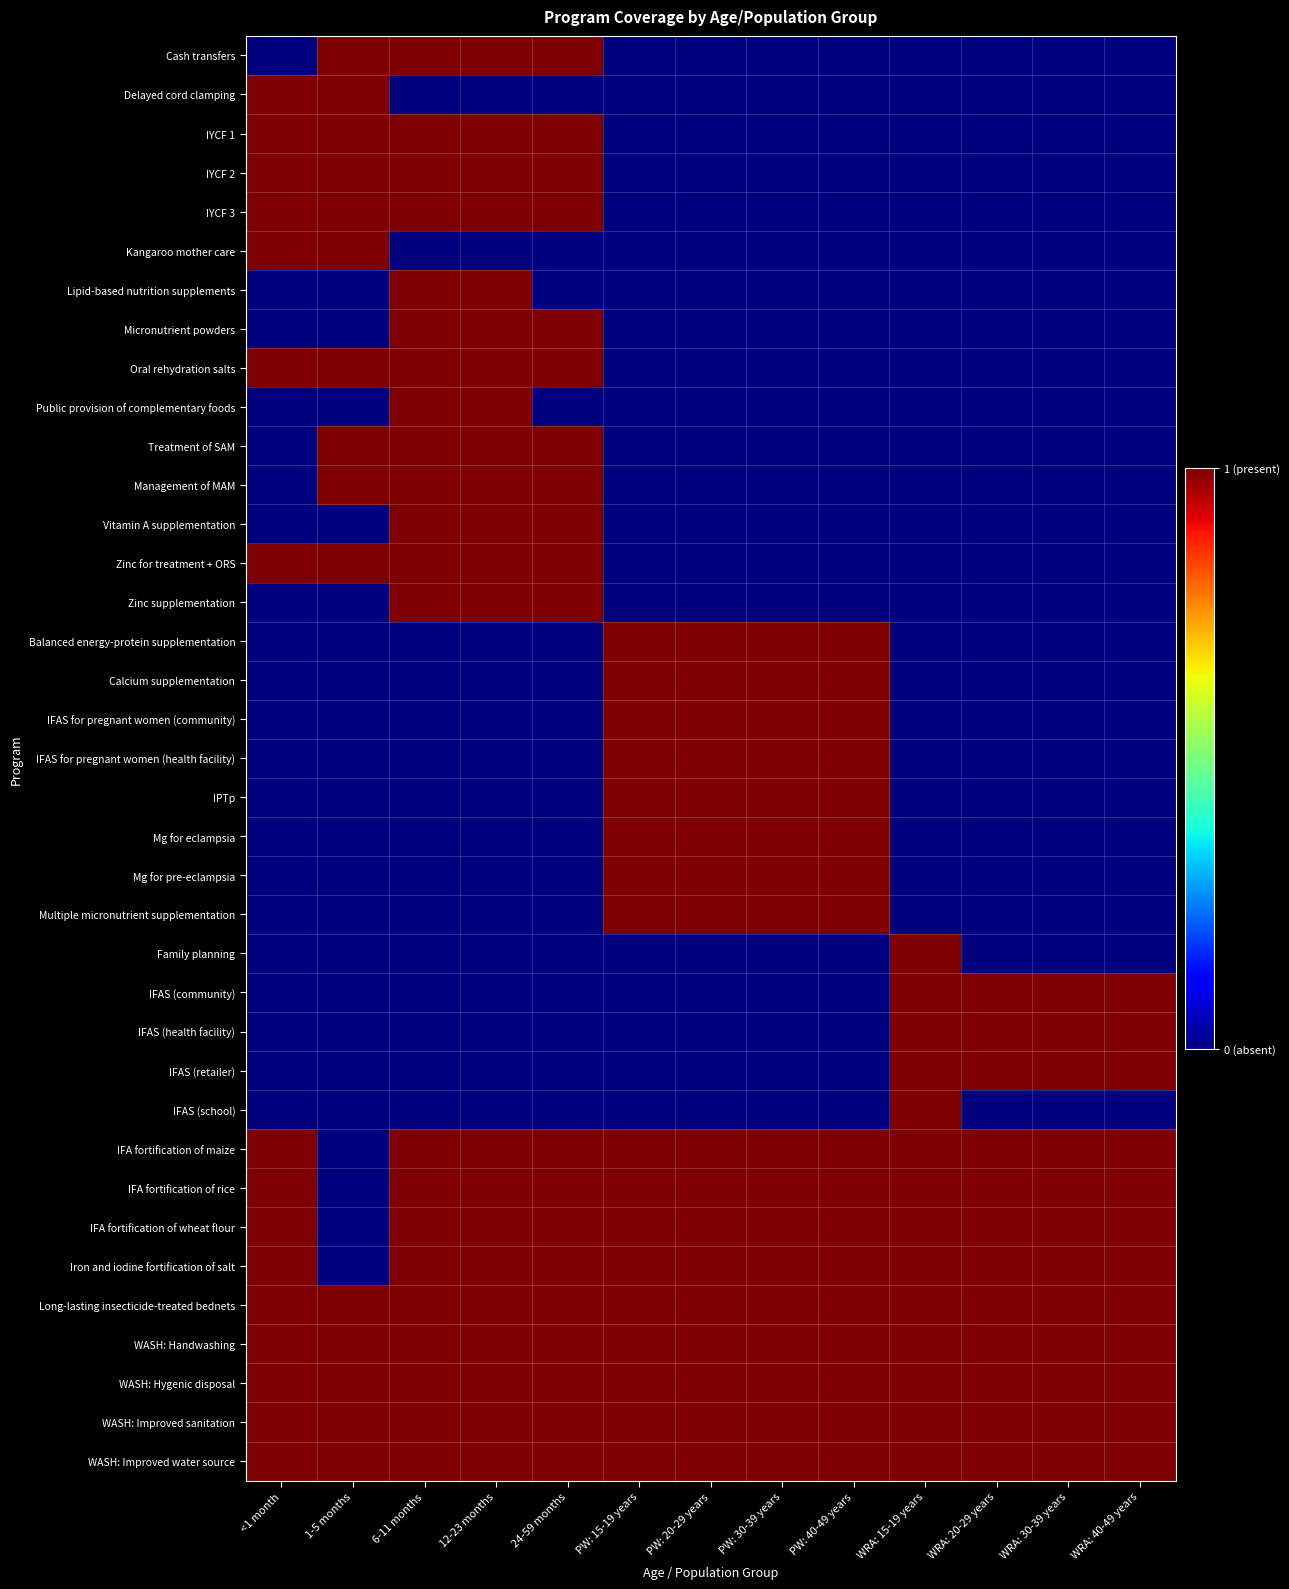

Rank the series by their maximum value, from lowest to highest.

Cash transfers, Delayed cord clamping, IYCF 1, IYCF 2, IYCF 3, Kangaroo mother care, Lipid-based nutrition supplements, Micronutrient powders, Oral rehydration salts, Public provision of complementary foods, Treatment of SAM, Management of MAM, Vitamin A supplementation, Zinc for treatment + ORS, Zinc supplementation, Balanced energy-protein supplementation, Calcium supplementation, IFAS for pregnant women (community), IFAS for pregnant women (health facility), IPTp, Mg for eclampsia, Mg for pre-eclampsia, Multiple micronutrient supplementation, Family planning, IFAS (community), IFAS (health facility), IFAS (retailer), IFAS (school), IFA fortification of maize, IFA fortification of rice, IFA fortification of wheat flour, Iron and iodine fortification of salt, Long-lasting insecticide-treated bednets, WASH: Handwashing, WASH: Hygenic disposal, WASH: Improved sanitation, WASH: Improved water source